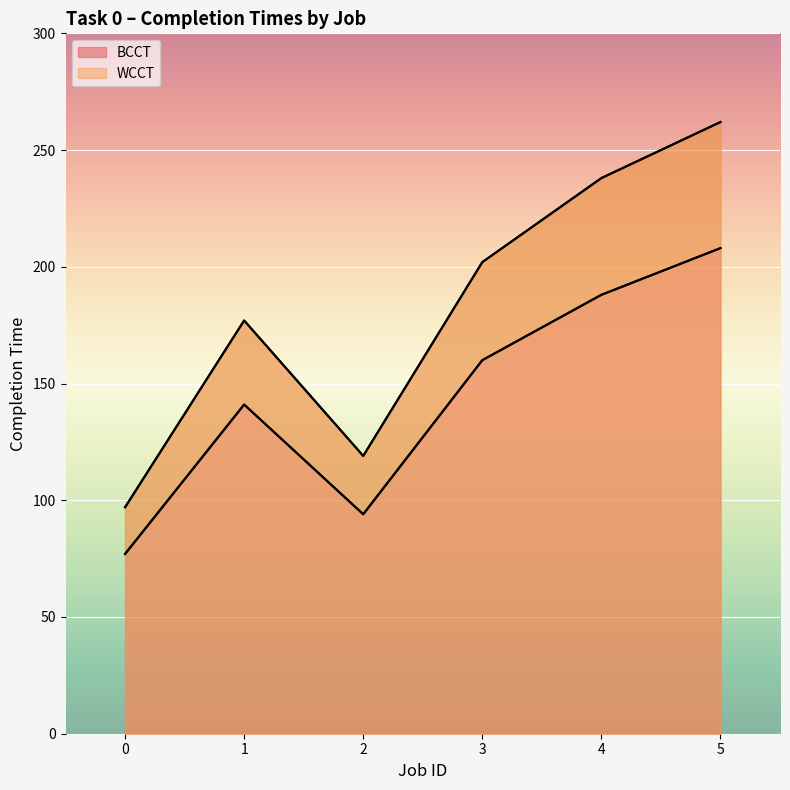

Where does the WCCT series first go above 202?

4